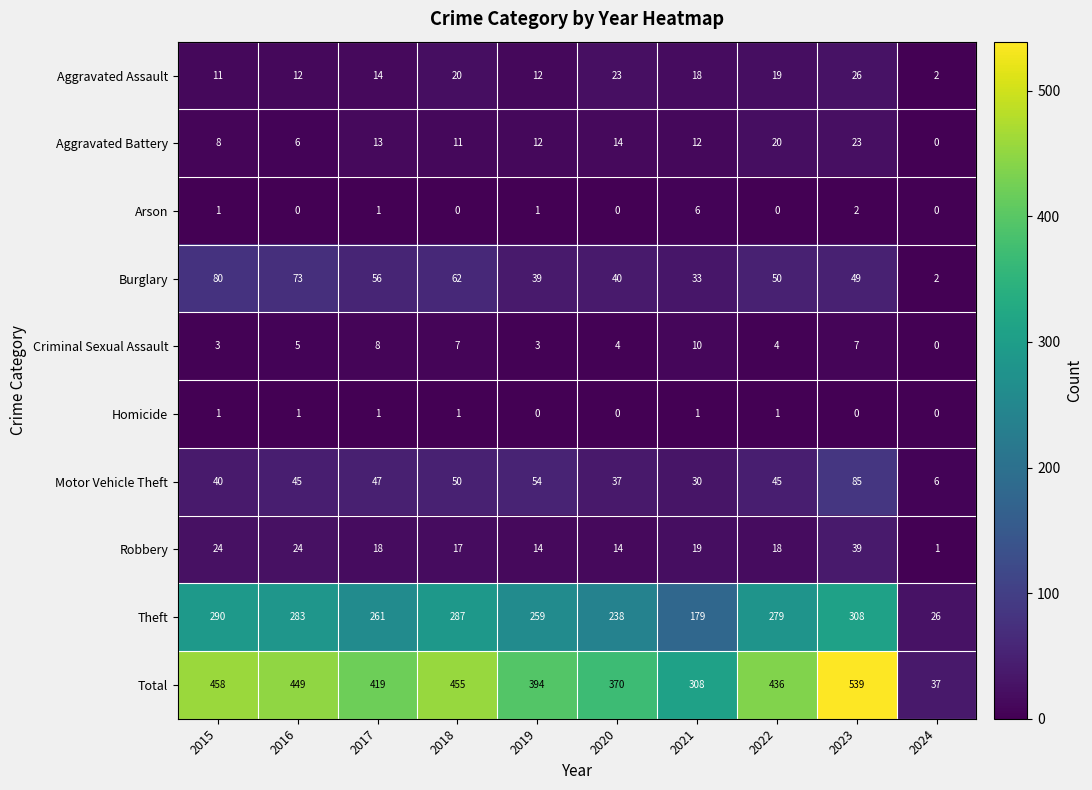

At which label does Total first exceed 436?

2015